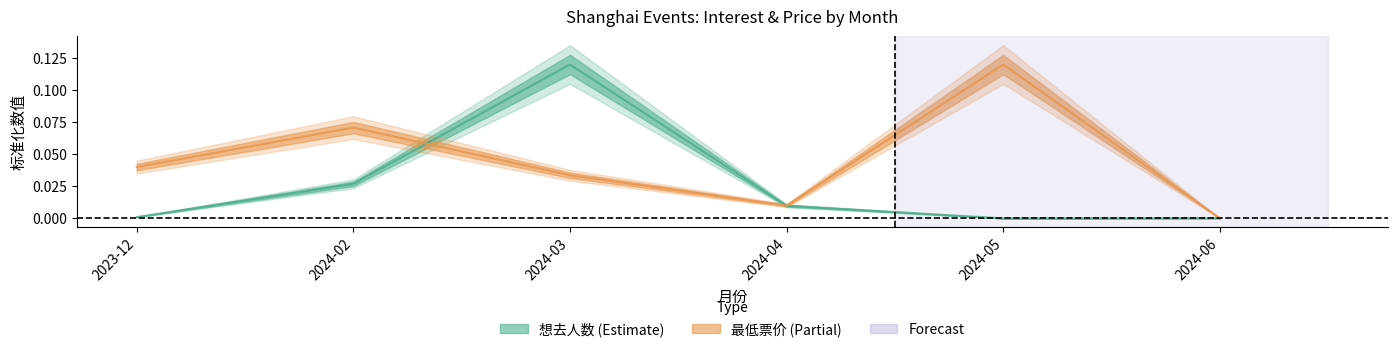

Reading left to right, transcribe all the data shown in this chart.

想去人数: 2023-12=0.0	2024-02=0.0	2024-03=0.1	2024-04=0.0	2024-05=0.0	2024-06=0.0
最低票价: 2023-12=0.0	2024-02=0.1	2024-03=0.0	2024-04=0.0	2024-05=0.1	2024-06=0.0